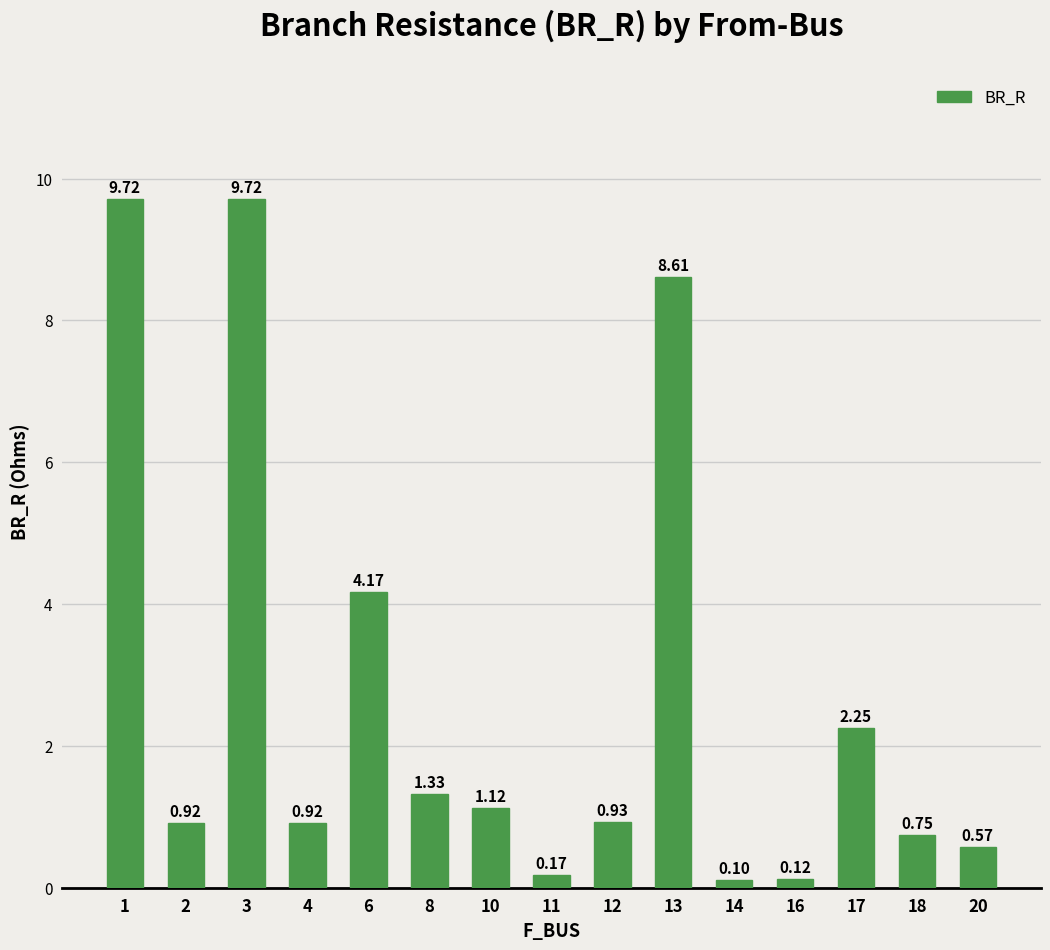

The value at 1 is 9.7. True or false?

True